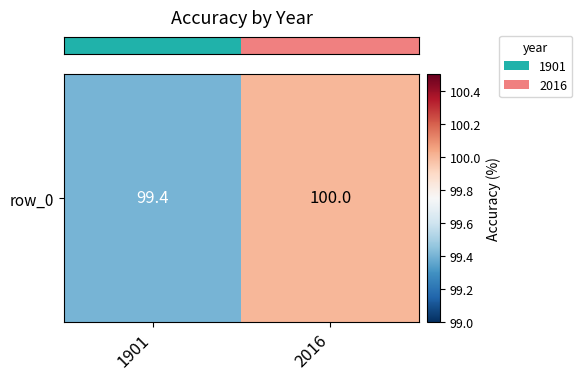

Rank the categories by value from highest to lowest.

2016, 1901